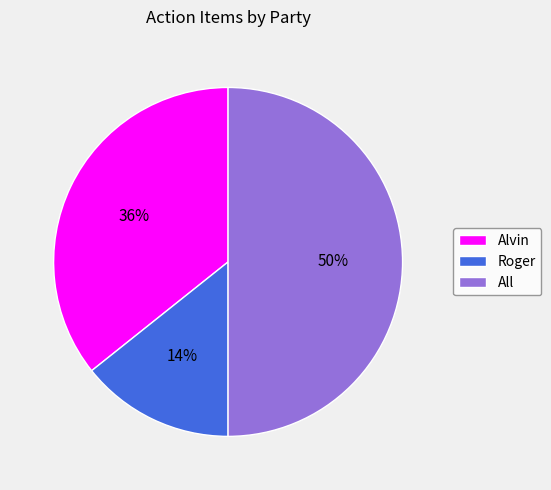

Do Roger and All together represent more than half of the pie?

Yes